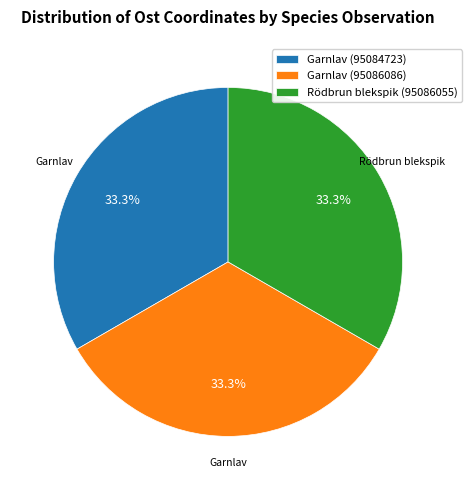

To the nearest percent, what percentage of the pie is Garnlav (95086086)?

33%